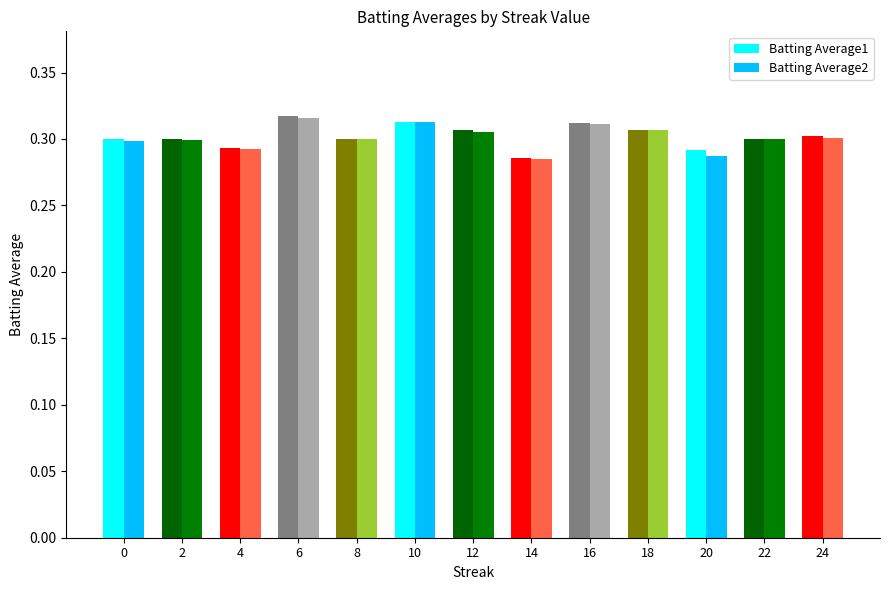

Is the value of Batting Average1 at 6 greater than the value of Batting Average2 at 18?

Yes